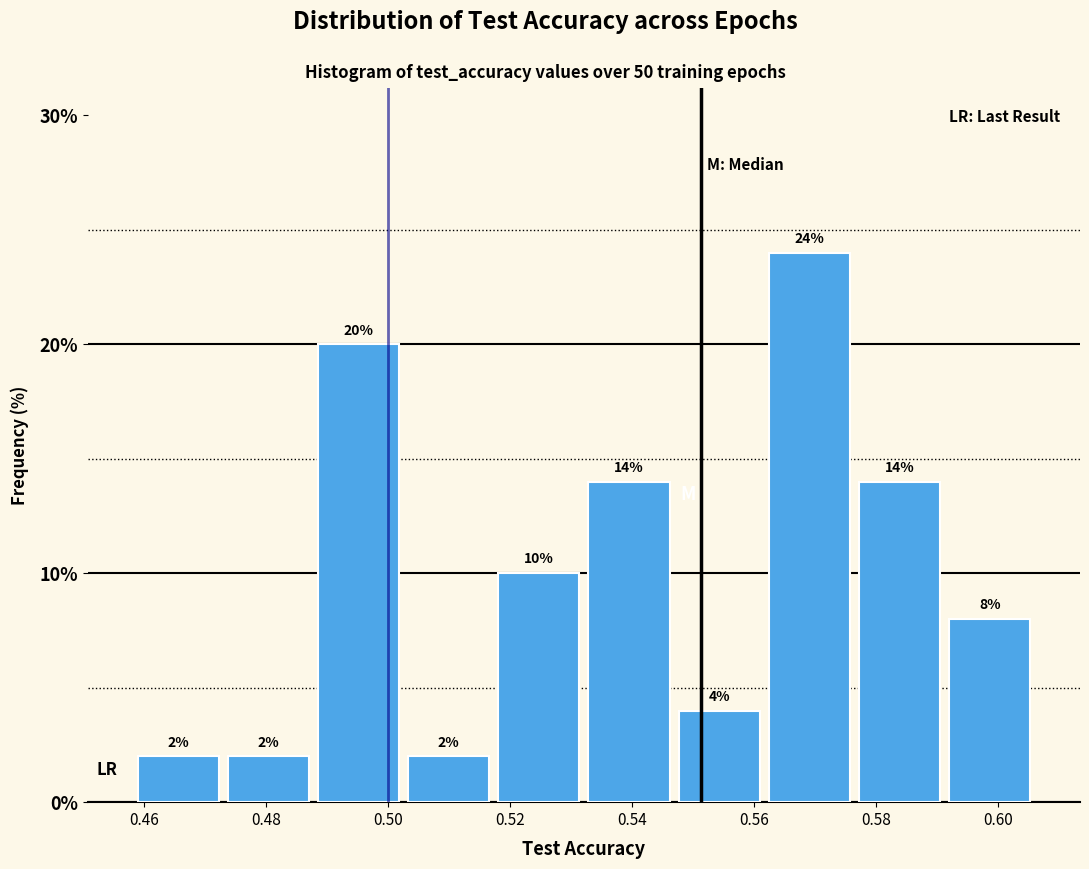

Reading left to right, list every bar in this chart as the range it spans on the x-axis followed by its height. The bar edges are not printed on the chart, so give them approximately, as read against the axis.

0.458 to 0.472: 2
0.472 to 0.488: 2
0.488 to 0.502: 20
0.502 to 0.518: 2
0.518 to 0.532: 10
0.532 to 0.546: 14
0.546 to 0.562: 4
0.562 to 0.576: 24
0.576 to 0.592: 14
0.592 to 0.606: 8